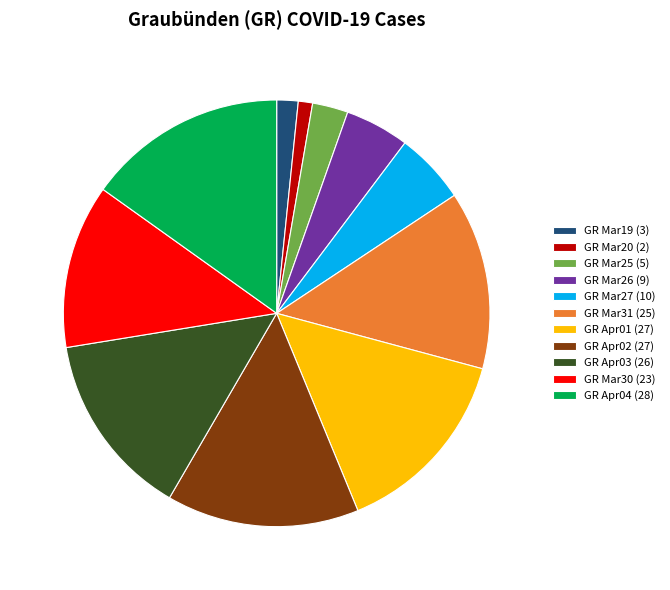

True or false: GR Mar19 (3) accounts for 2% of the total.

True